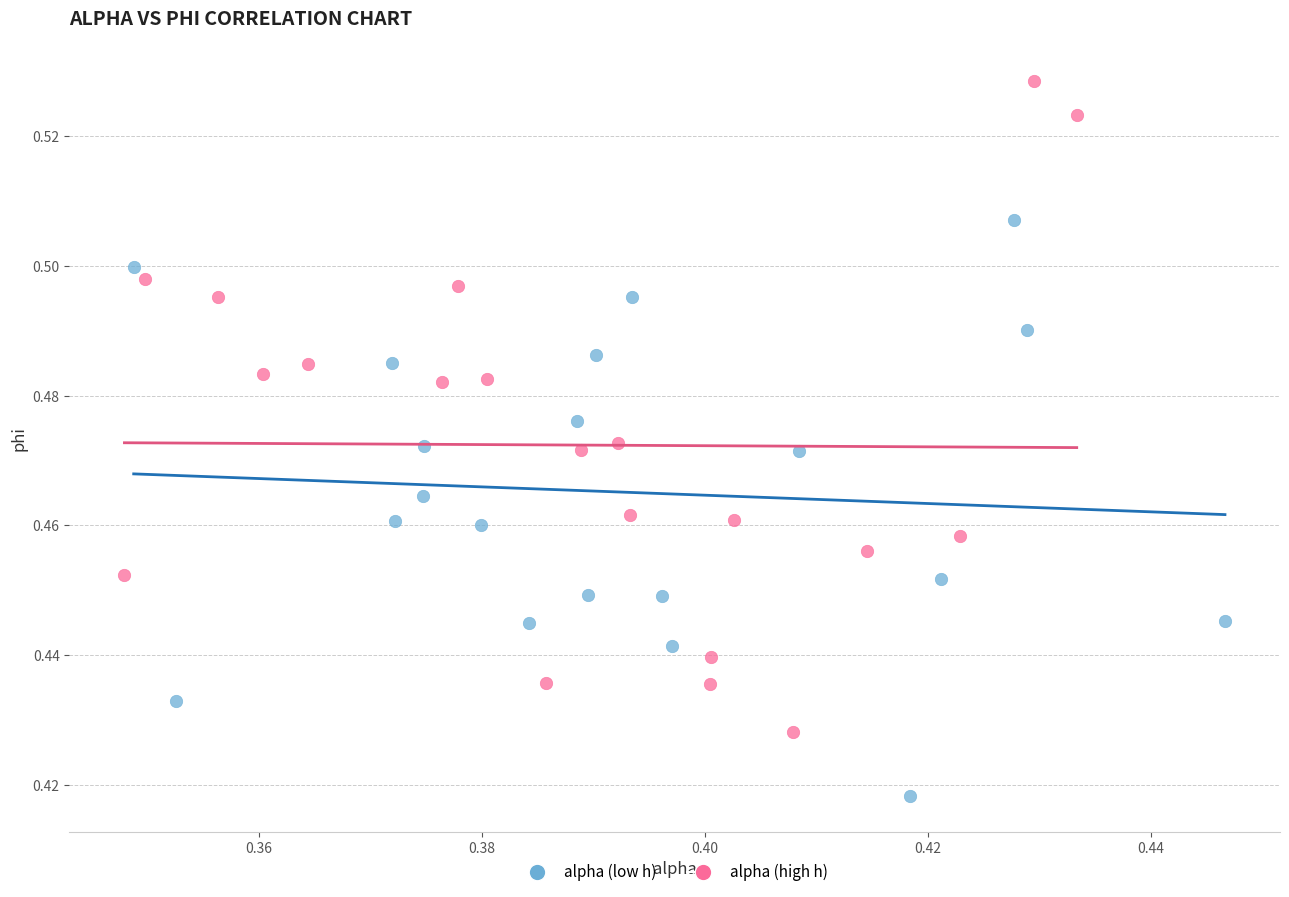

Which series contains the highest Y value?

alpha (high h)